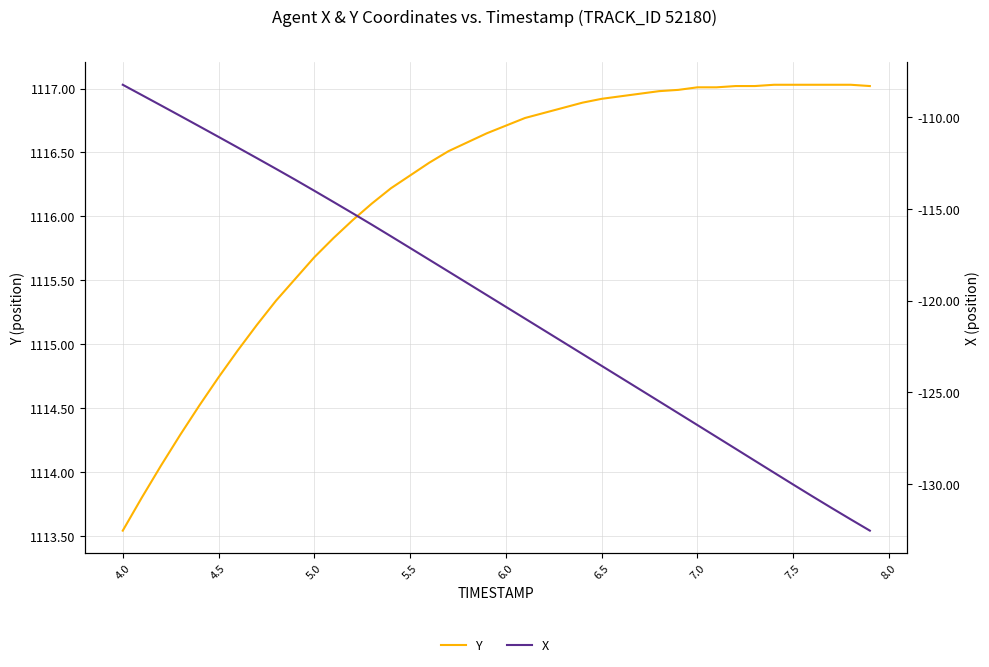

What is the spread (max minus min) of values at 7.5?

1247.1